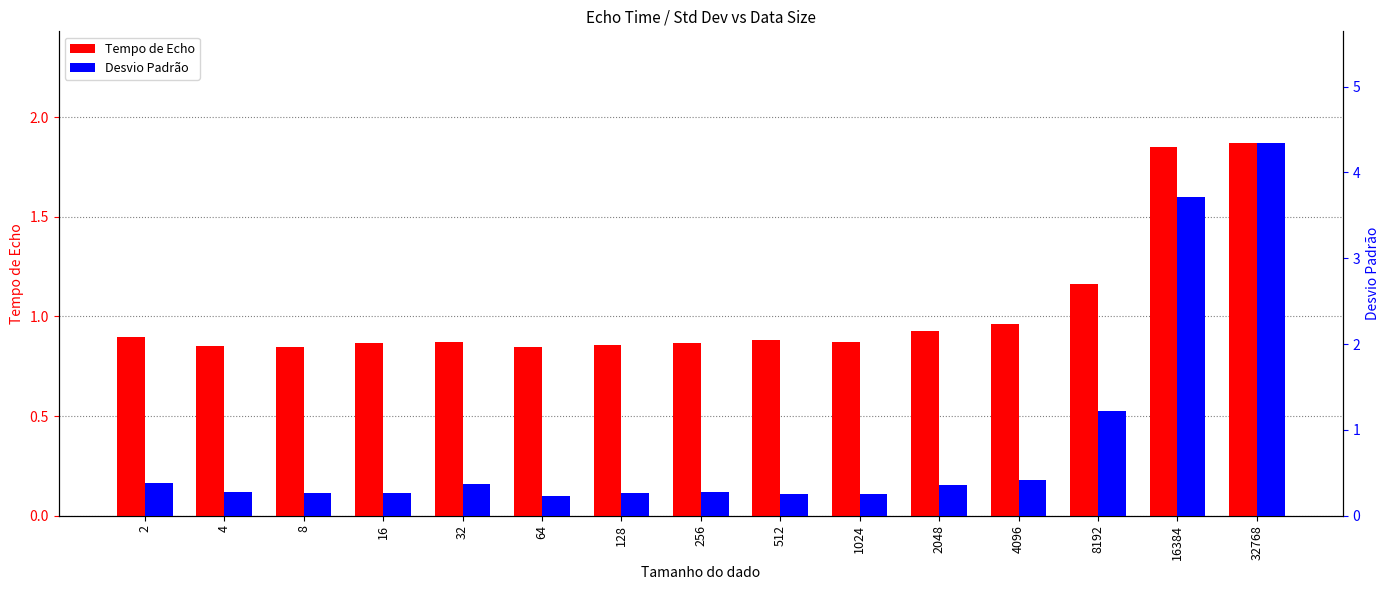

List the series in order of their peak value, lowest first.

Tempo de Echo, Desvio Padrão